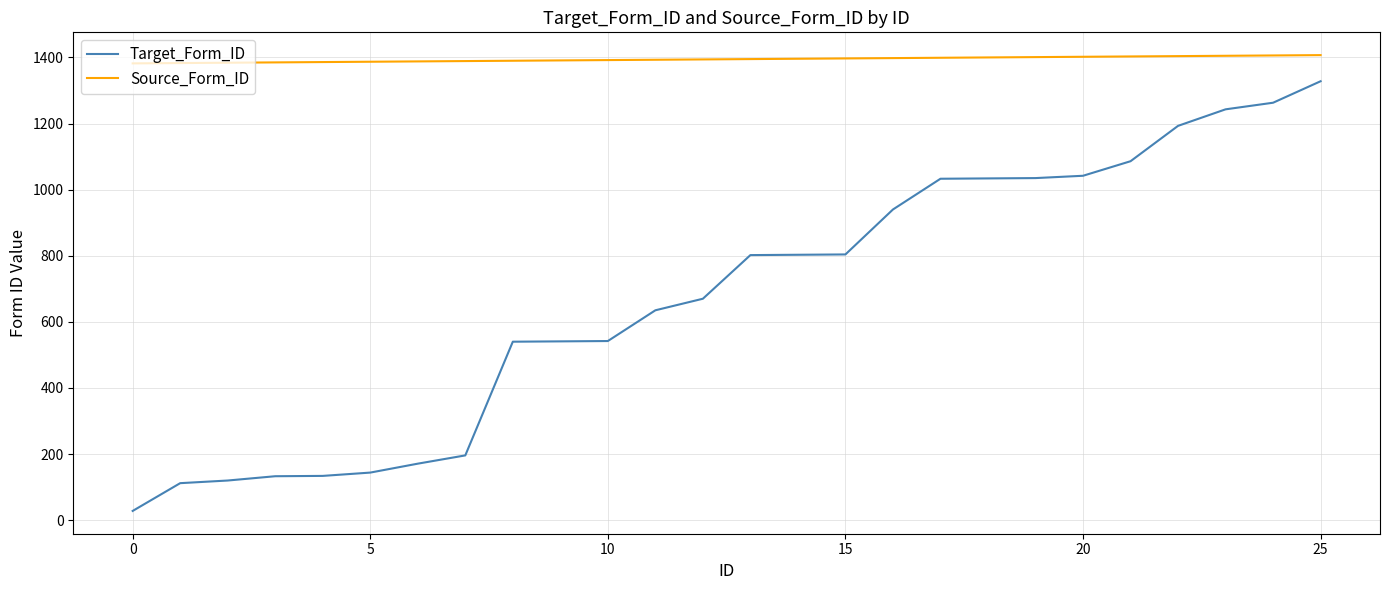

Which series has the widest spread of values?

Target_Form_ID